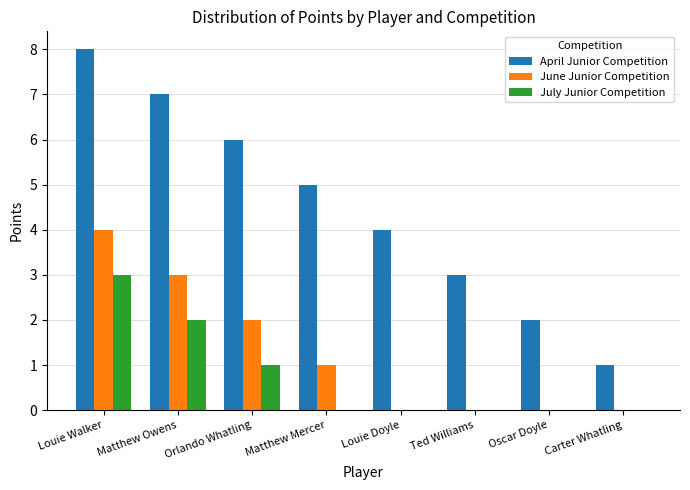

At which label does July Junior Competition reach its peak?

Louie Walker